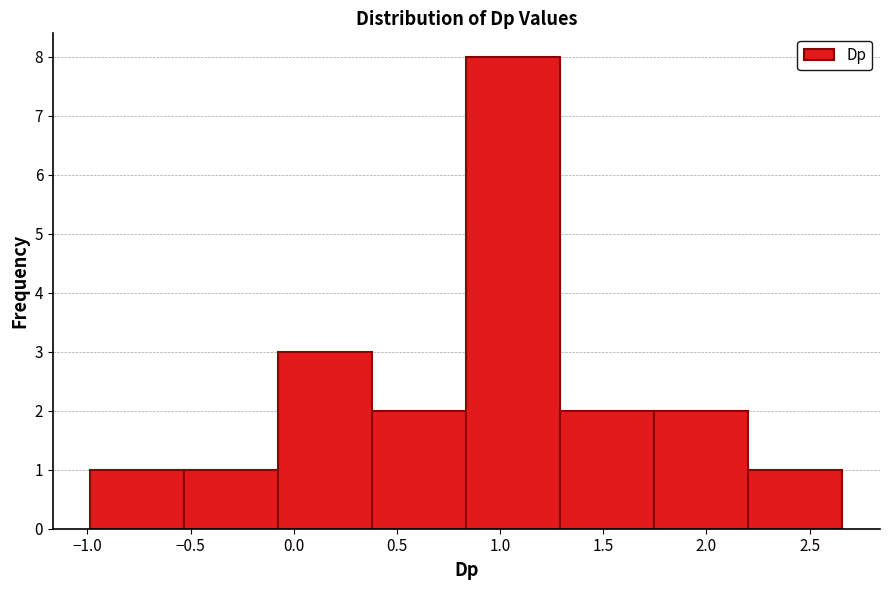

Reading left to right, transcribe this chart: for each bar, give the range it covers on the x-axis and its height. Neither the bar edges nor the heights are printed on the chart, so give them approximately, as read against the axes.

-1.00 to -0.55: 1
-0.55 to -0.05: 1
-0.05 to 0.40: 3
0.40 to 0.85: 2
0.85 to 1.30: 8
1.30 to 1.75: 2
1.75 to 2.20: 2
2.20 to 2.65: 1